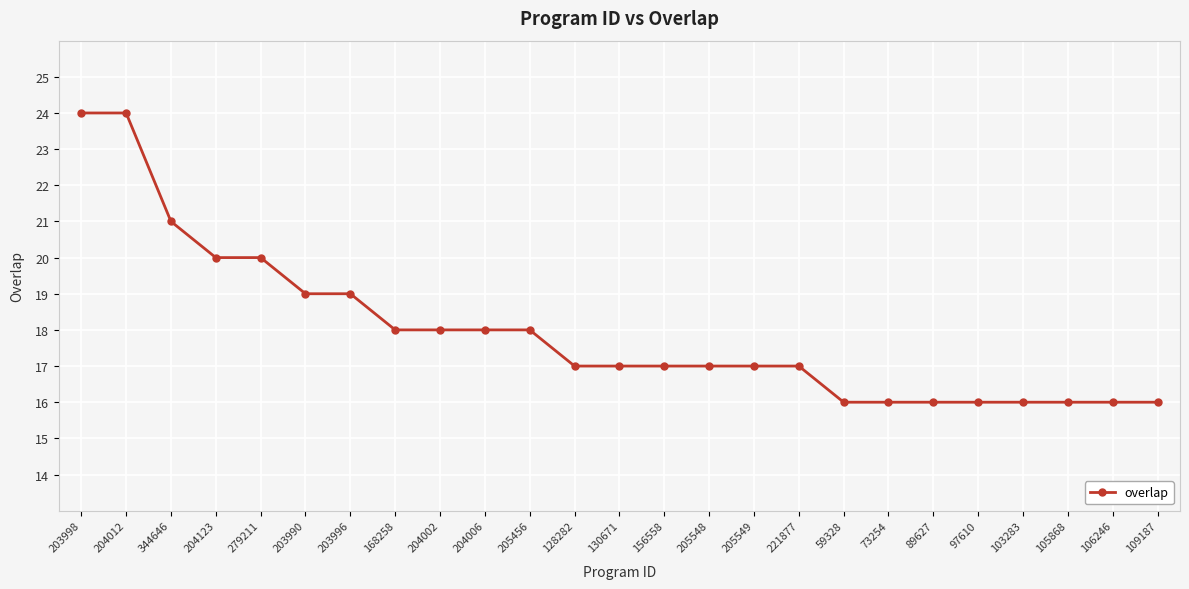

Which has a higher value, 204002 or 205549?

204002